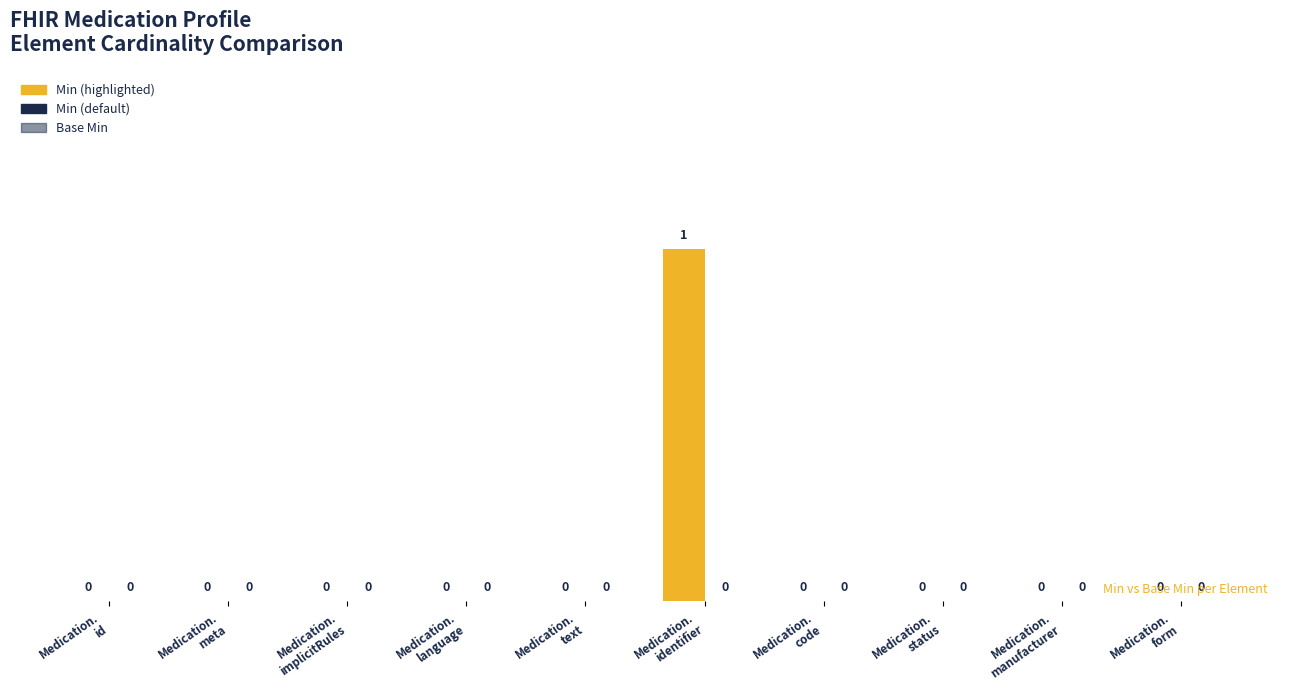

What is the maximum value shown in the chart?

1